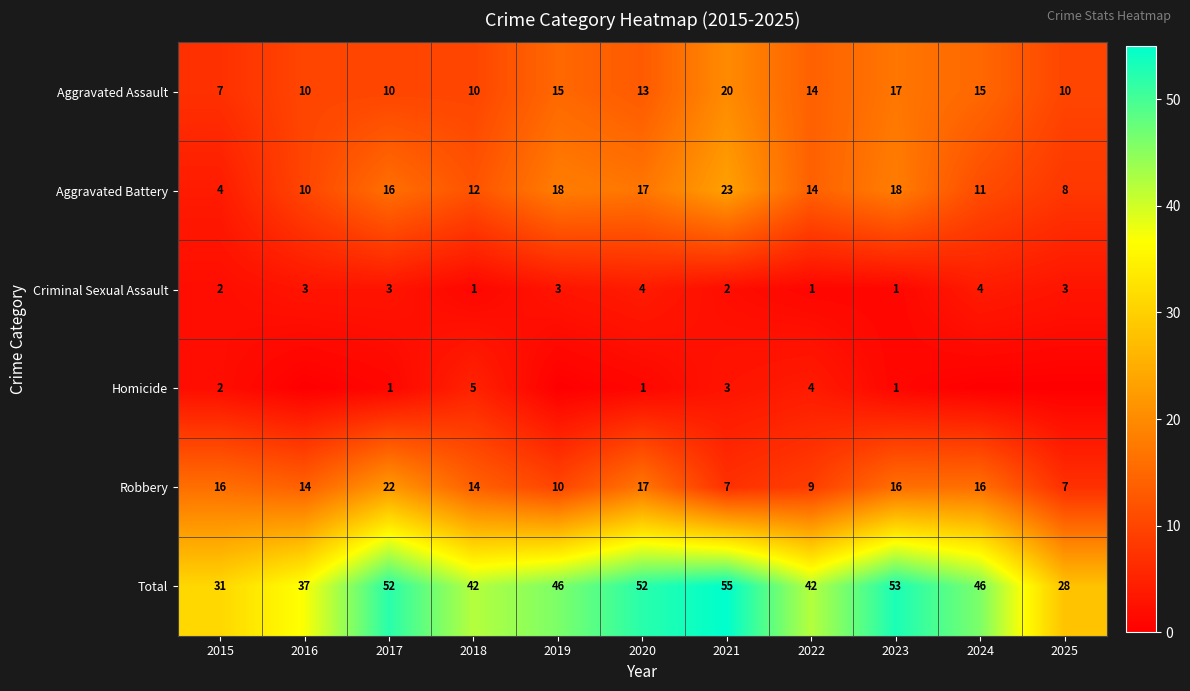

Is the value of Aggravated Battery at 2023 greater than the value of Total at 2024?

No